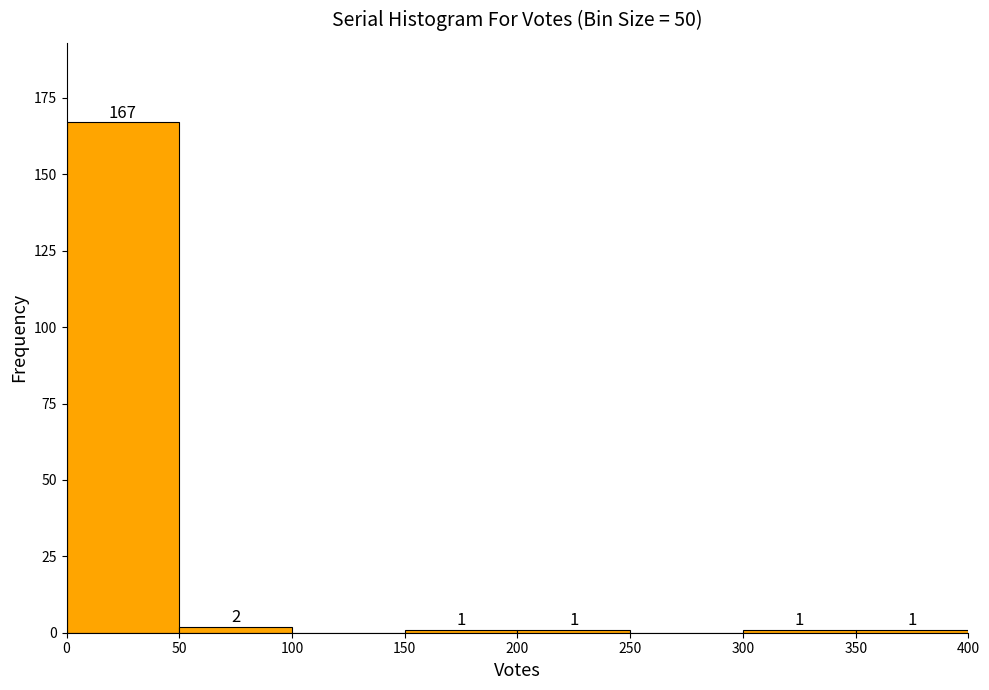

Which range on the x-axis has the tallest bar?

0 to 50